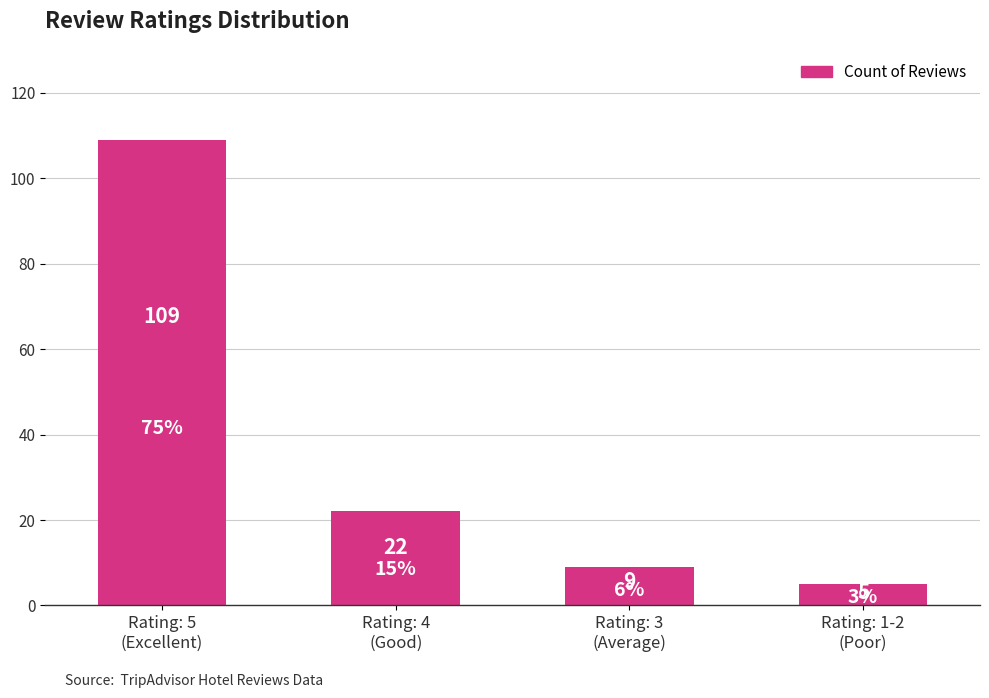

What is the maximum value shown in the chart?

109